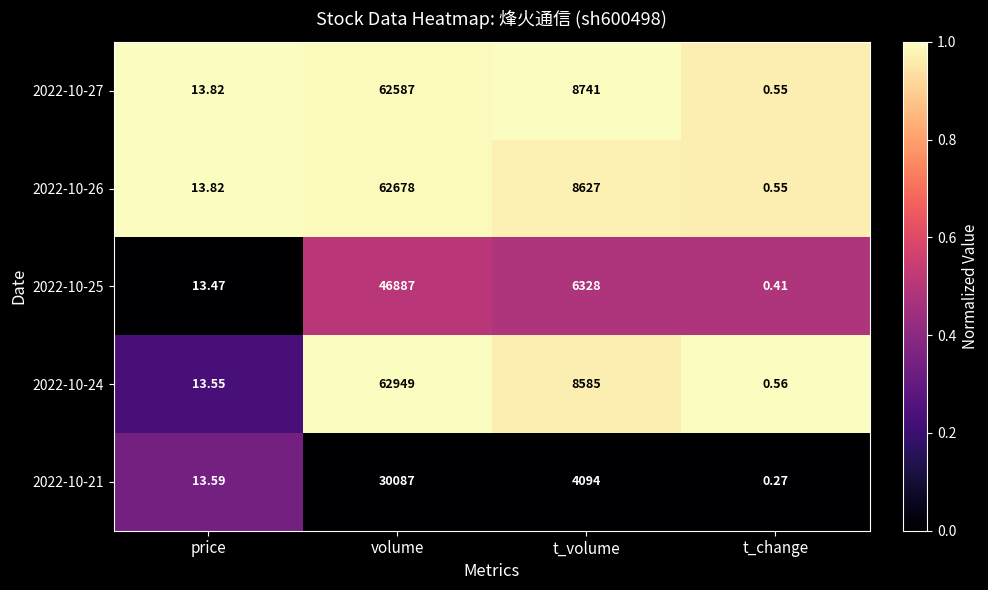

Rank the categories by 2022-10-25 value from lowest to highest.

t_change, price, t_volume, volume